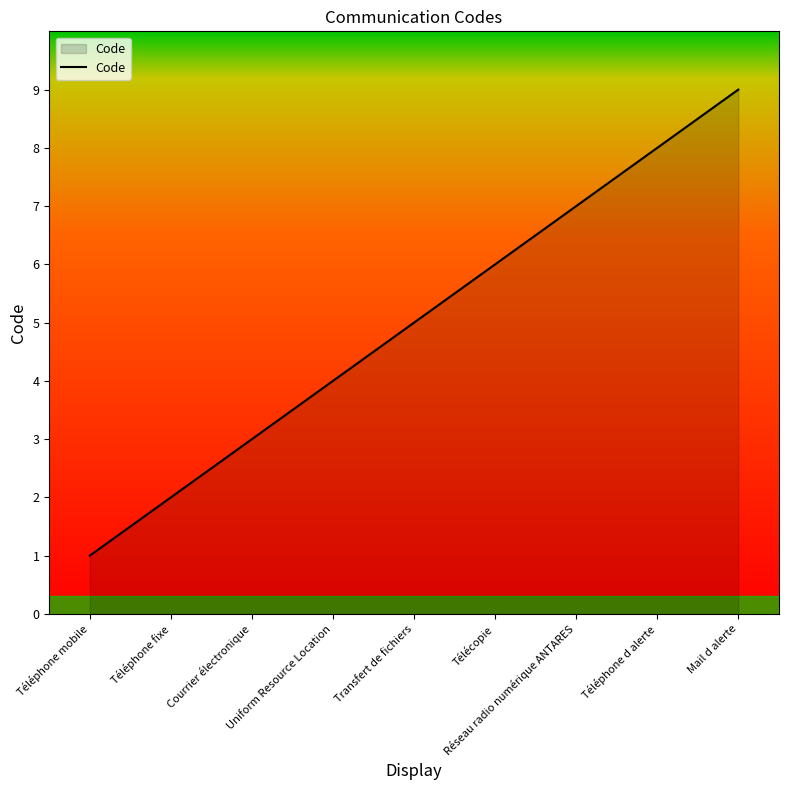

What is the maximum value shown in the chart?

9